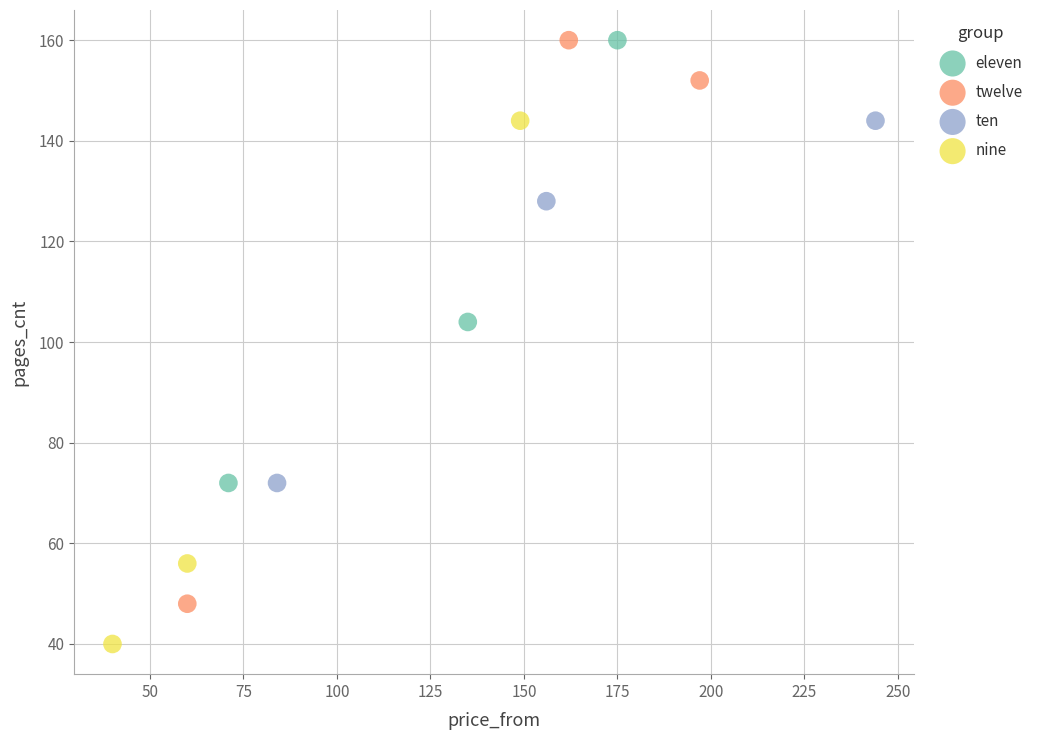

What are all the series names shown in the legend?

eleven, twelve, ten, nine